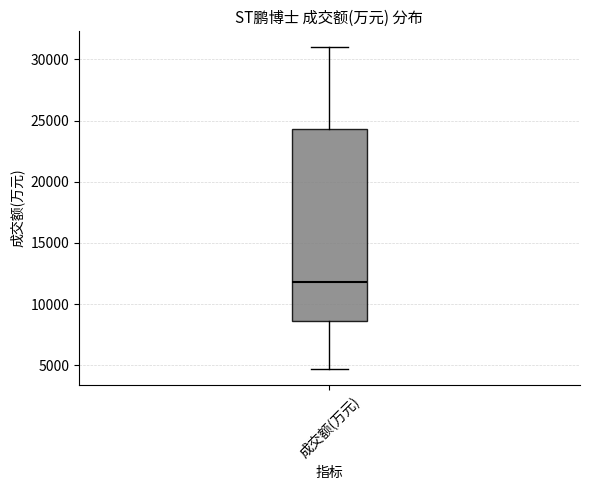

Where does the upper whisker of the box for 成交额(万元) end on the y-axis? The values are not printed on the chart, so give them approximately, as read against the axis.

31000